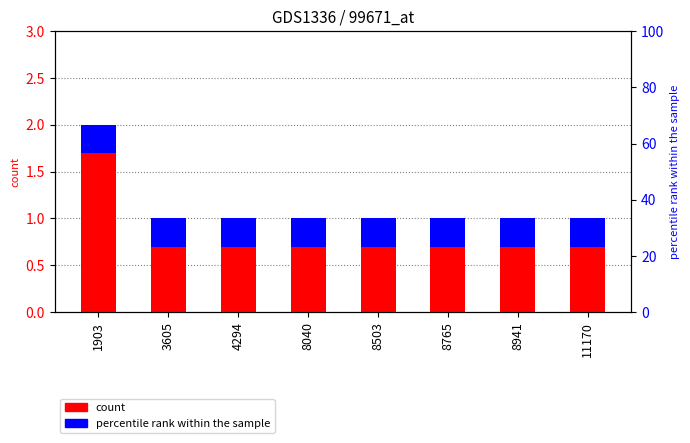

At which category does the chart reach its peak across all series?

1903